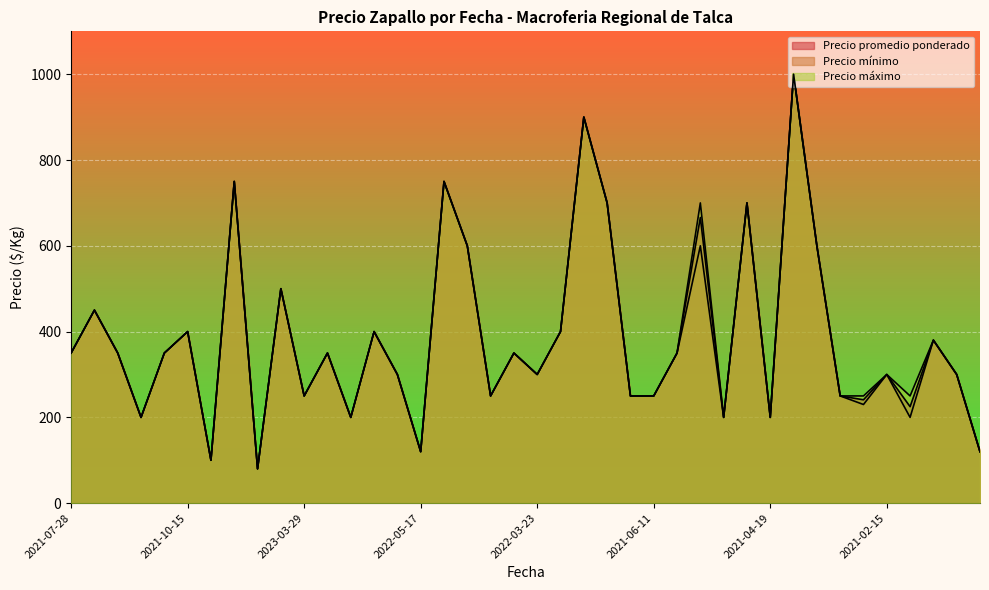

Is it true that Precio promedio ponderado equals 200 at 2021-08-27?

True